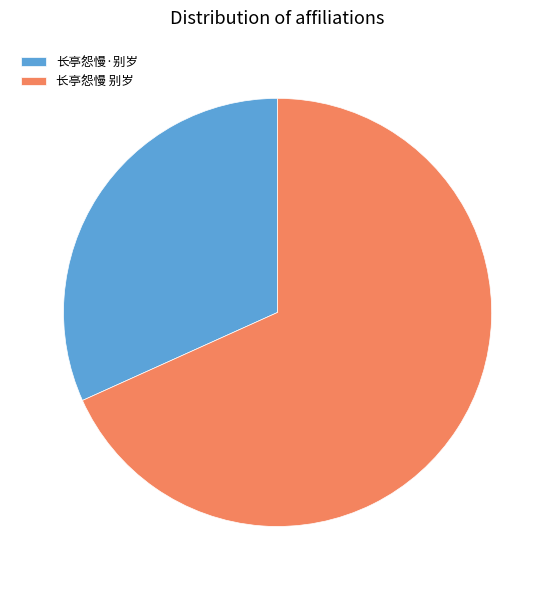

Which category has the biggest portion of the pie?

长亭怨慢 别岁